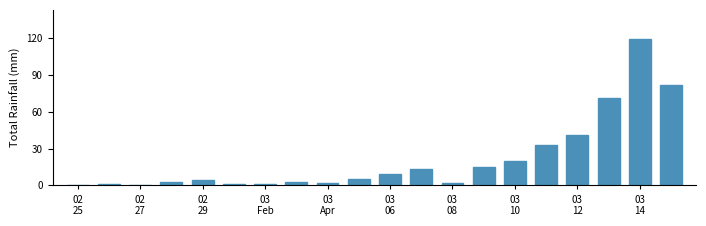

Reading left to right, extract all data points from this chart.

0	1	0	3	4	1	1	3	2	5	9	13	2	15	20	33	41	71	119	82